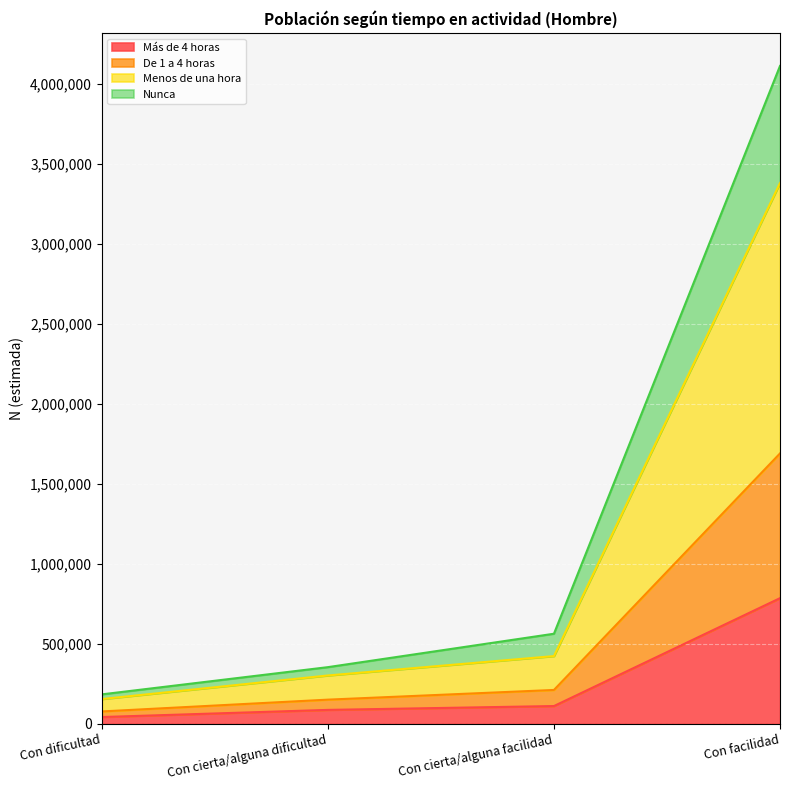

At which category is the sum across all series the highest?

Con facilidad